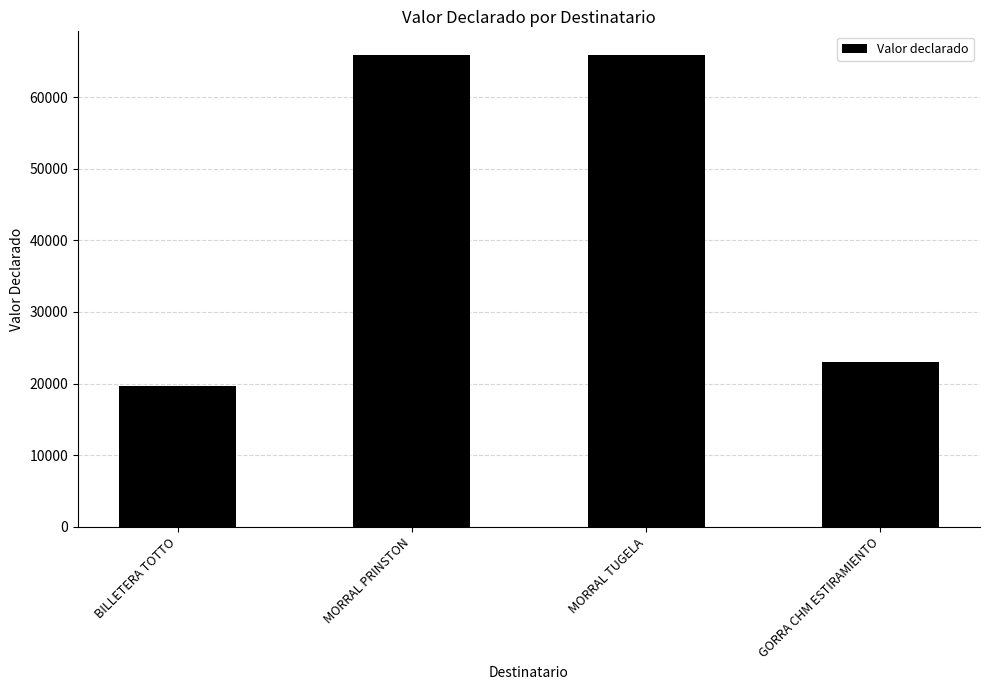

What is the ratio of the value at MORRAL PRINSTON to the value at GORRA CHM ESTIRAMIENTO?

2.9